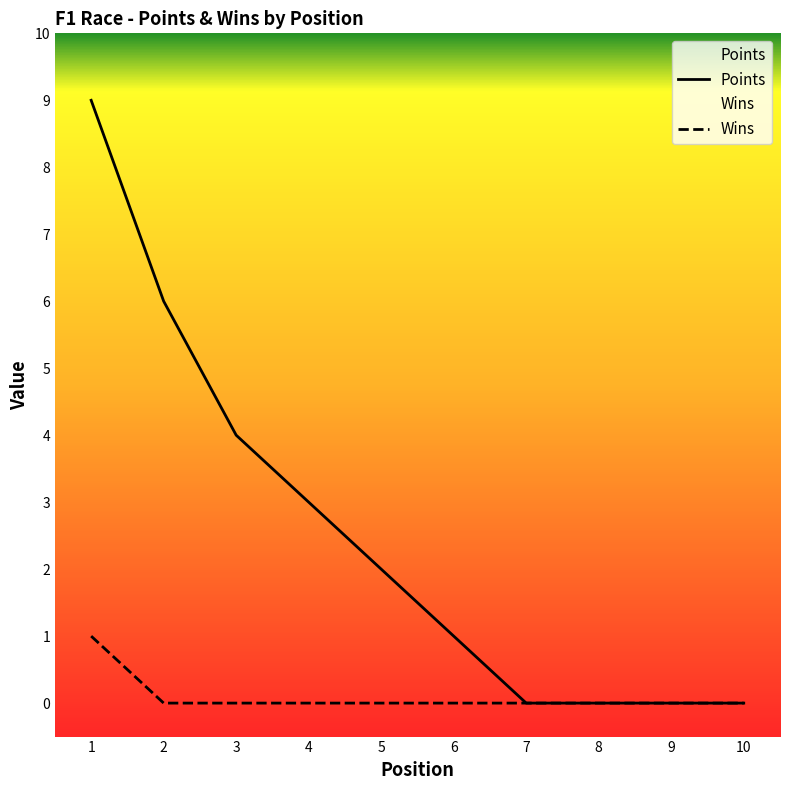

How many distinct data groups are displayed?

2